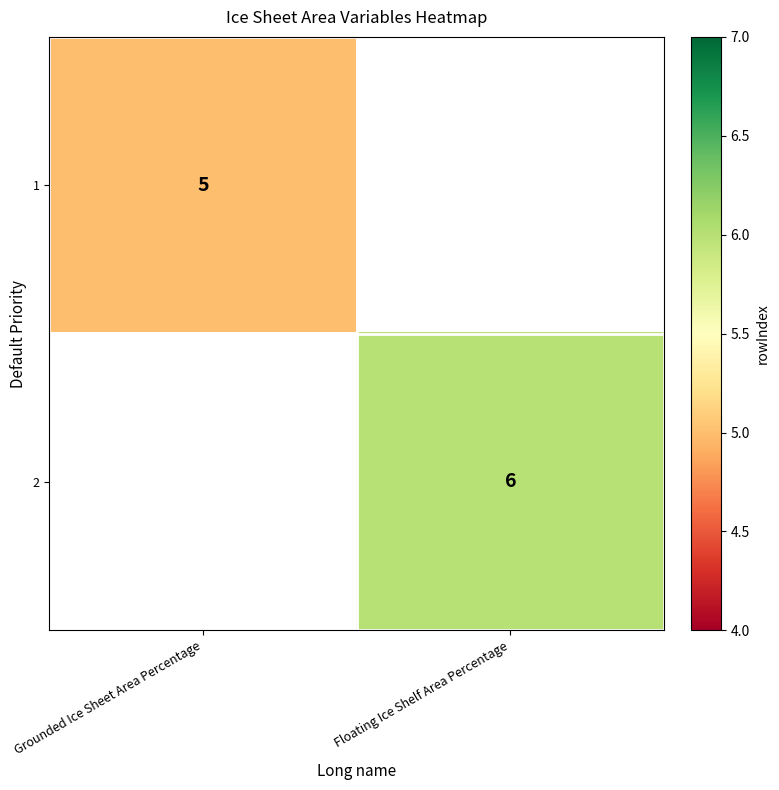

How many categories are shown in the chart?

2